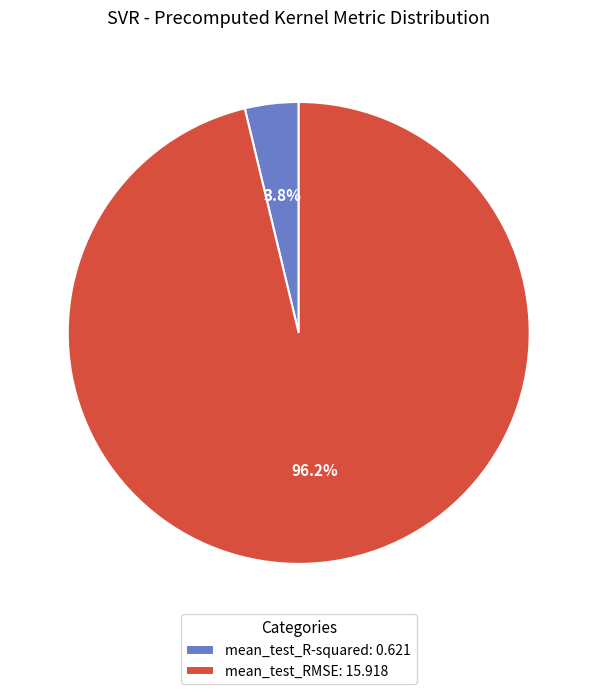

Which category accounts for the majority?

mean_test_RMSE